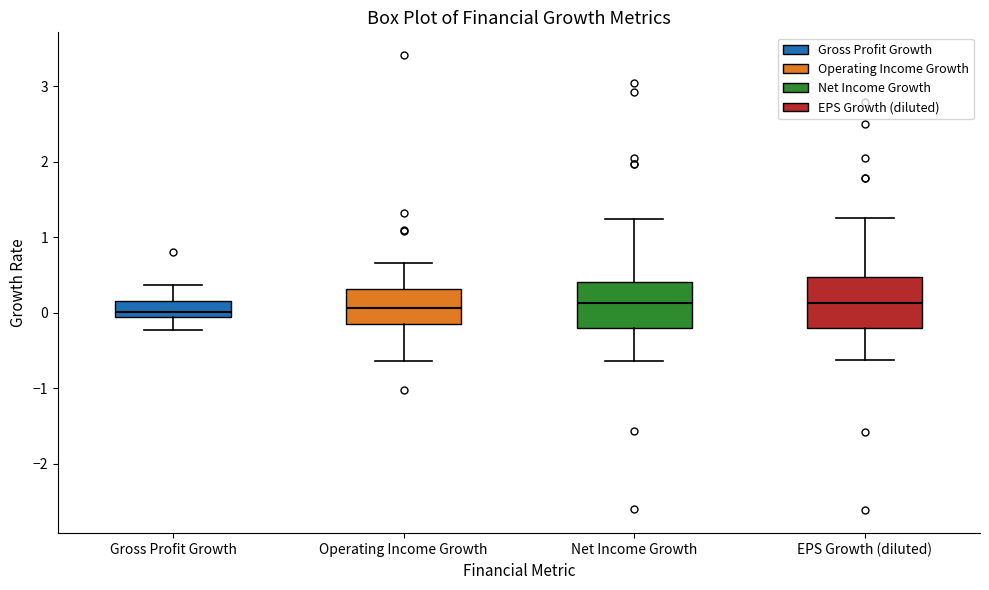

Reading left to right, read every box against the y-axis: the position of its median line, the range the box covers, and the ends of its whiskers. The values are not printed on the chart, so give them approximately, as read against the axis.

Gross Profit Growth: median 0.0, box -0.1 to 0.2, whiskers -0.2 to 0.4
Operating Income Growth: median 0.1, box -0.1 to 0.3, whiskers -0.6 to 0.7
Net Income Growth: median 0.1, box -0.2 to 0.4, whiskers -0.6 to 1.2
EPS Growth (diluted): median 0.1, box -0.2 to 0.5, whiskers -0.6 to 1.3